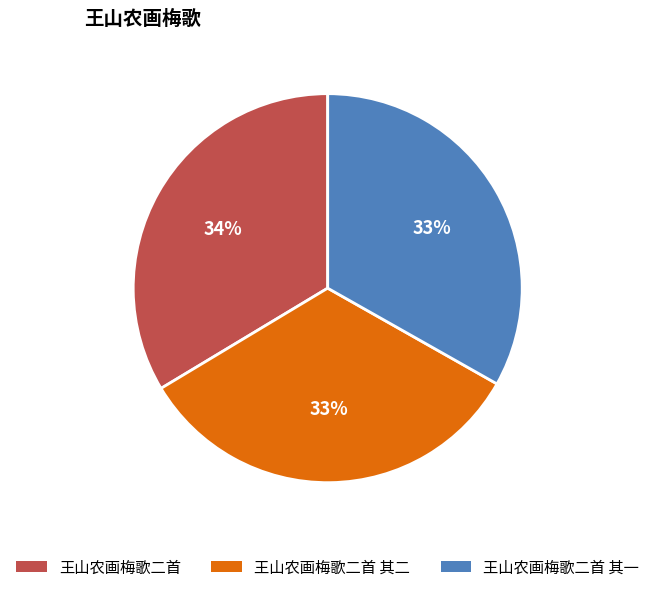

Is the sum of 王山农画梅歌二首 其一 and 王山农画梅歌二首 greater than half?

Yes